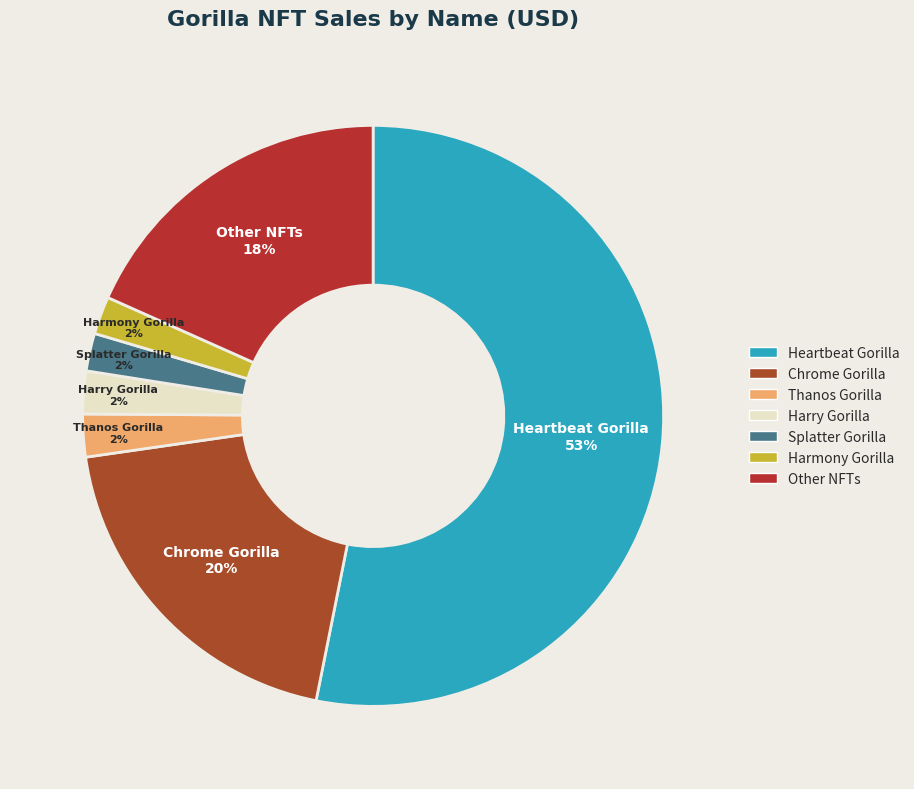

How many slices are in this pie chart?

7